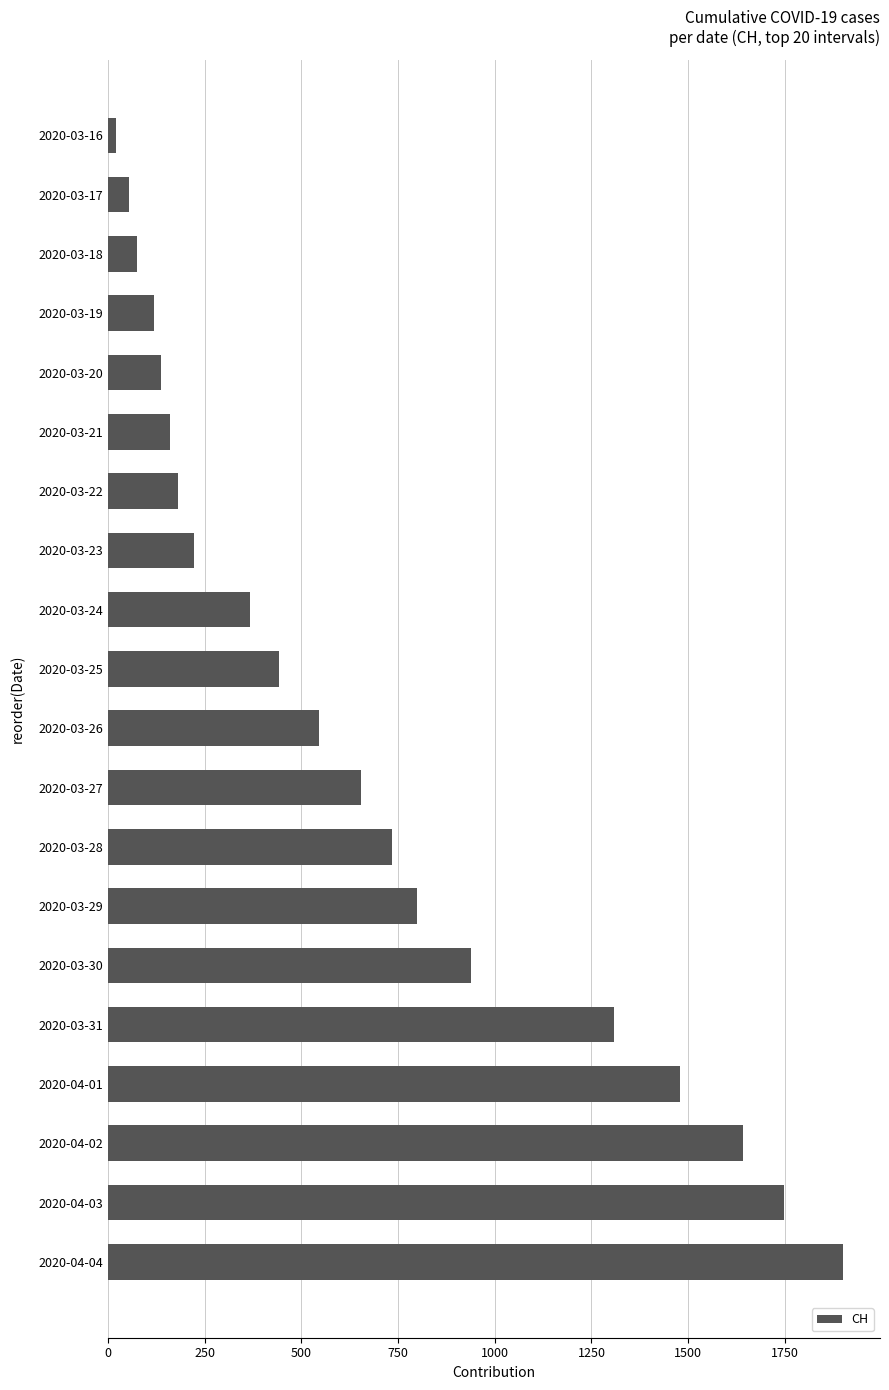

Which label corresponds to the largest value in the chart?

2020-04-04